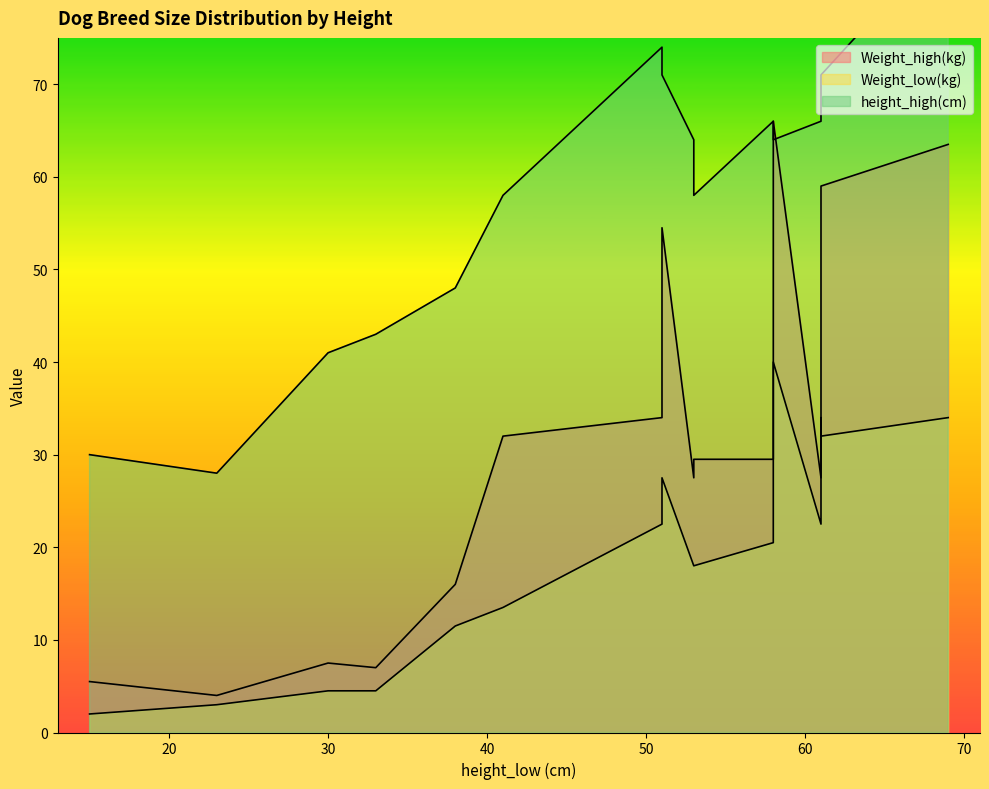

After their last crossing, which series has the higher values: height_high(cm) or Weight_high(kg)?

height_high(cm)